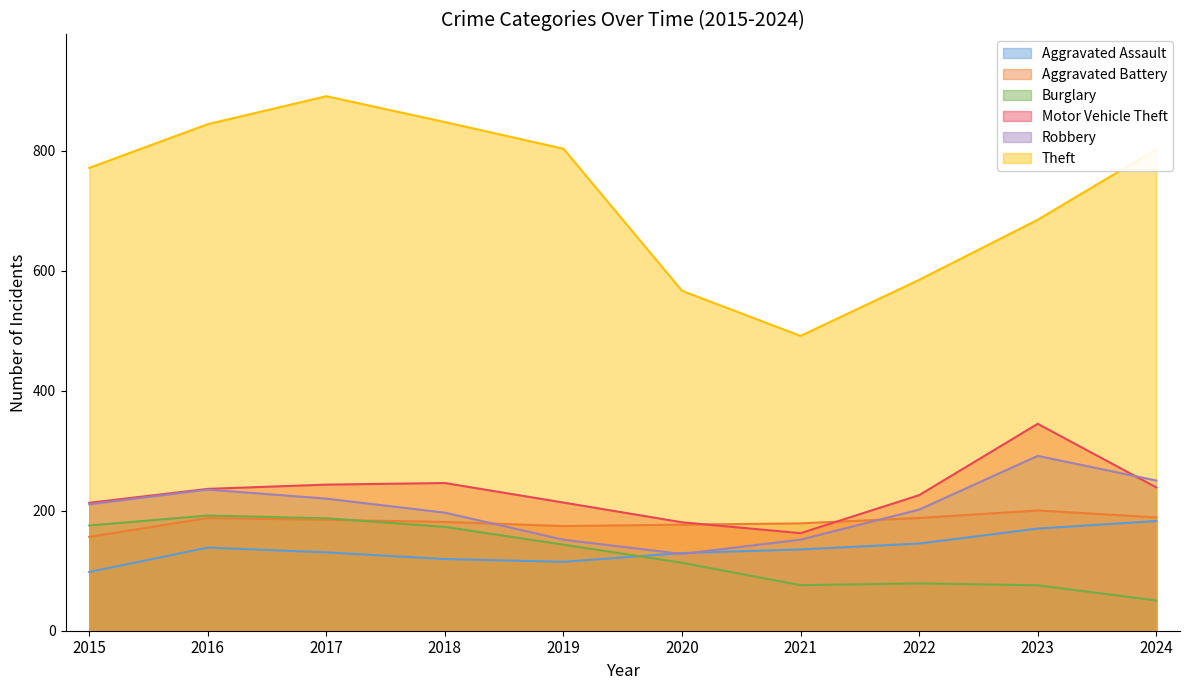

Rank the series by their maximum value, from lowest to highest.

Aggravated Assault, Burglary, Aggravated Battery, Robbery, Motor Vehicle Theft, Theft